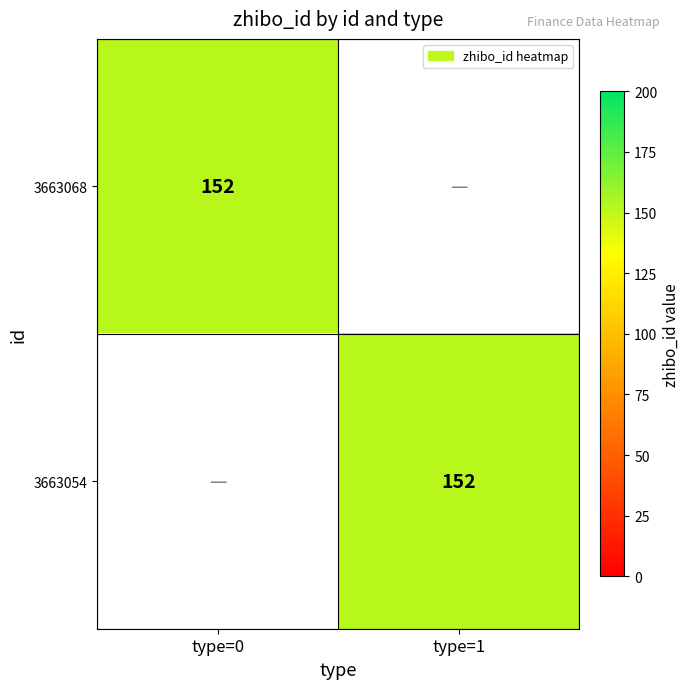

What value does the 3663054 series have at 3663054?

152